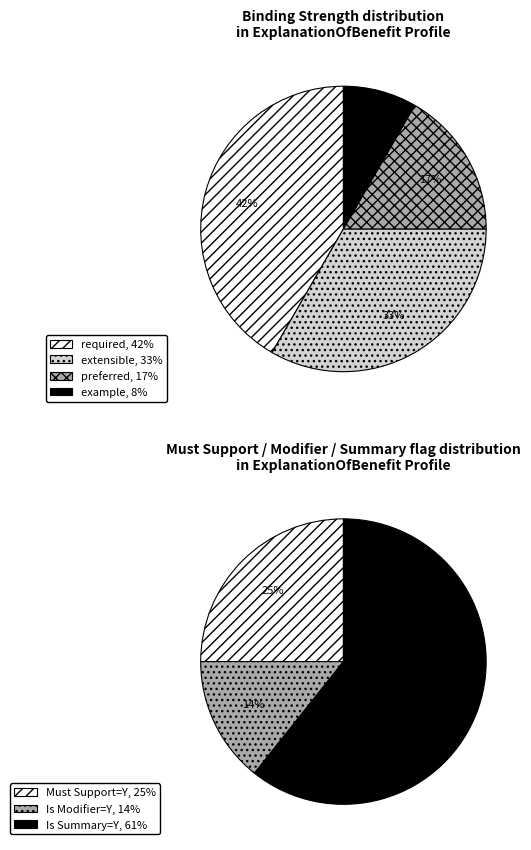

Count the number of slices in the pie.

7